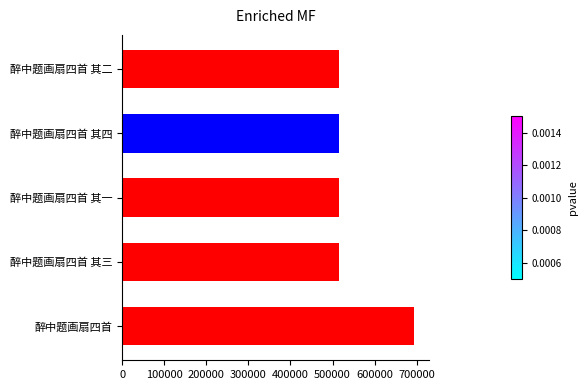

How many series are shown in this chart?

1